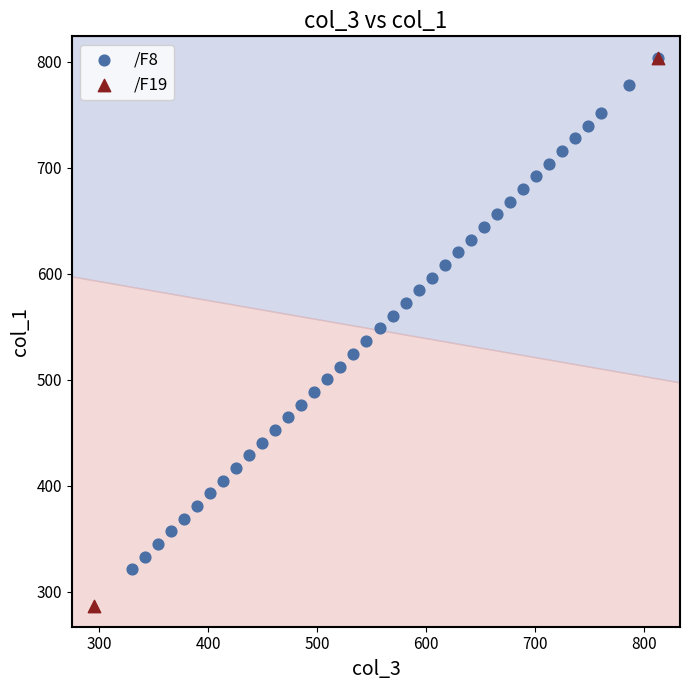

What are all the series names shown in the legend?

/F8, /F19